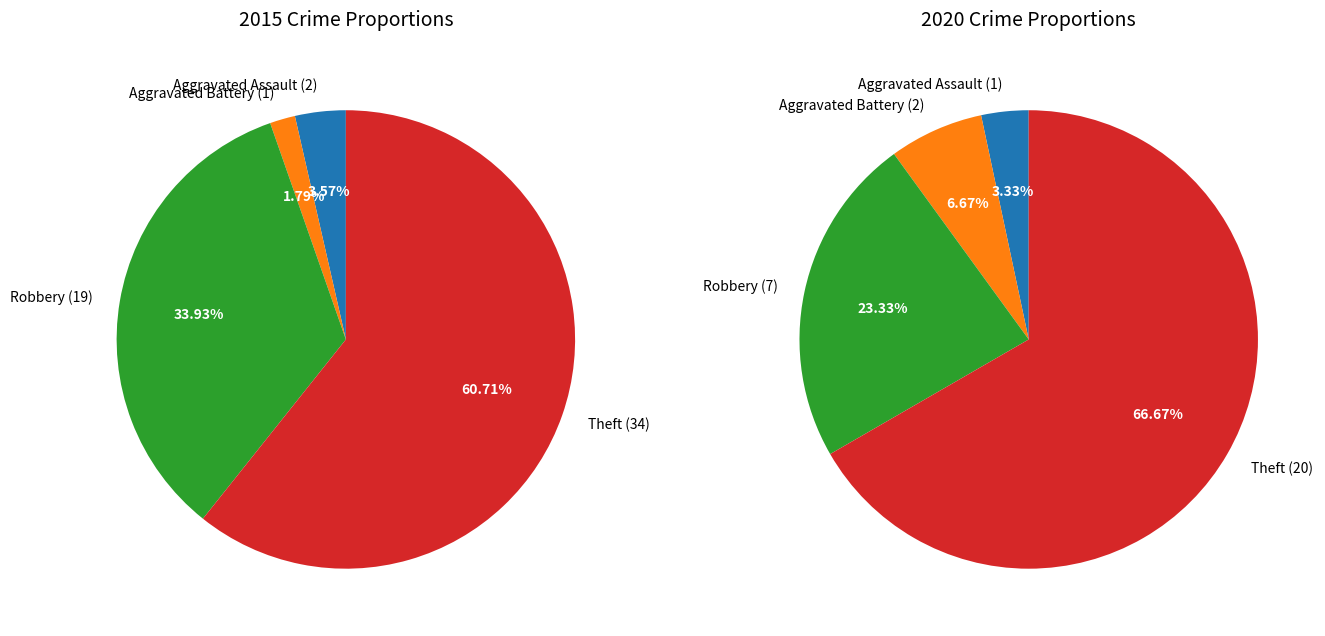

True or false: Theft accounts for 61% of the total.

True